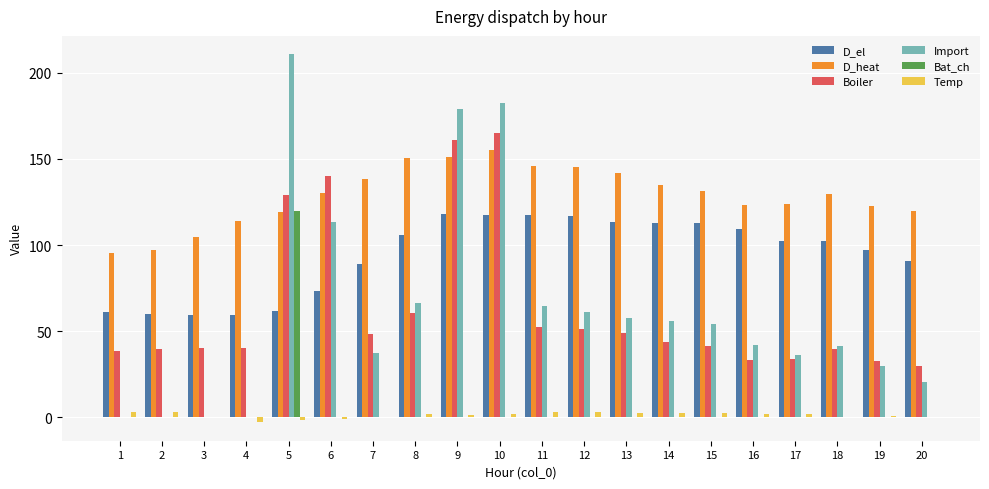

Which series has the largest range (max minus min)?

Import